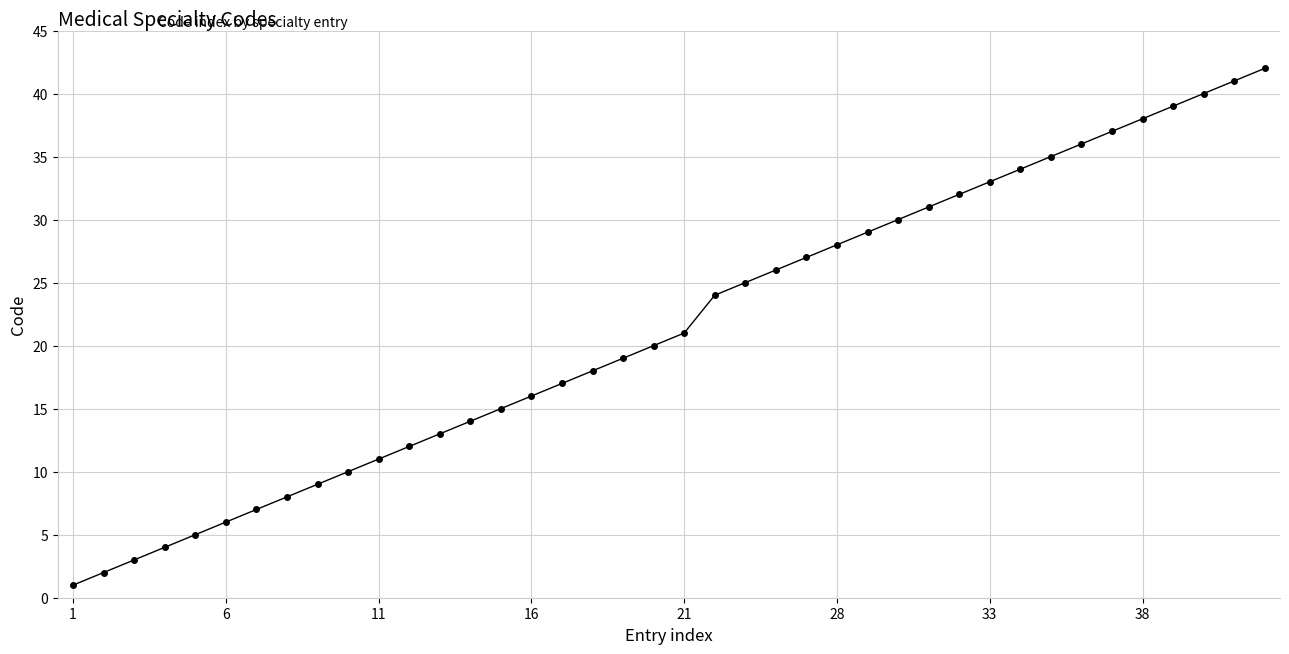

What is the maximum value shown in the chart?

42